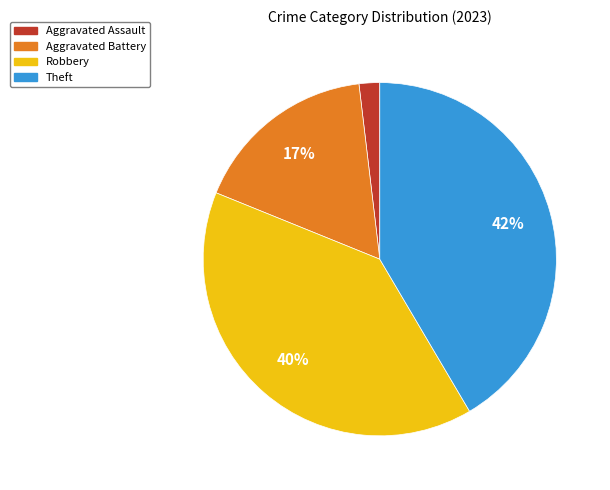

Which has a higher value, Robbery or Aggravated Battery?

Robbery